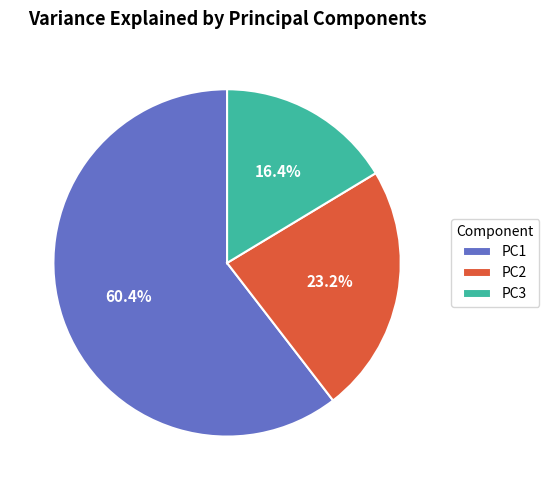

To the nearest percent, what is the difference between the largest and smallest slice percentages?

44%